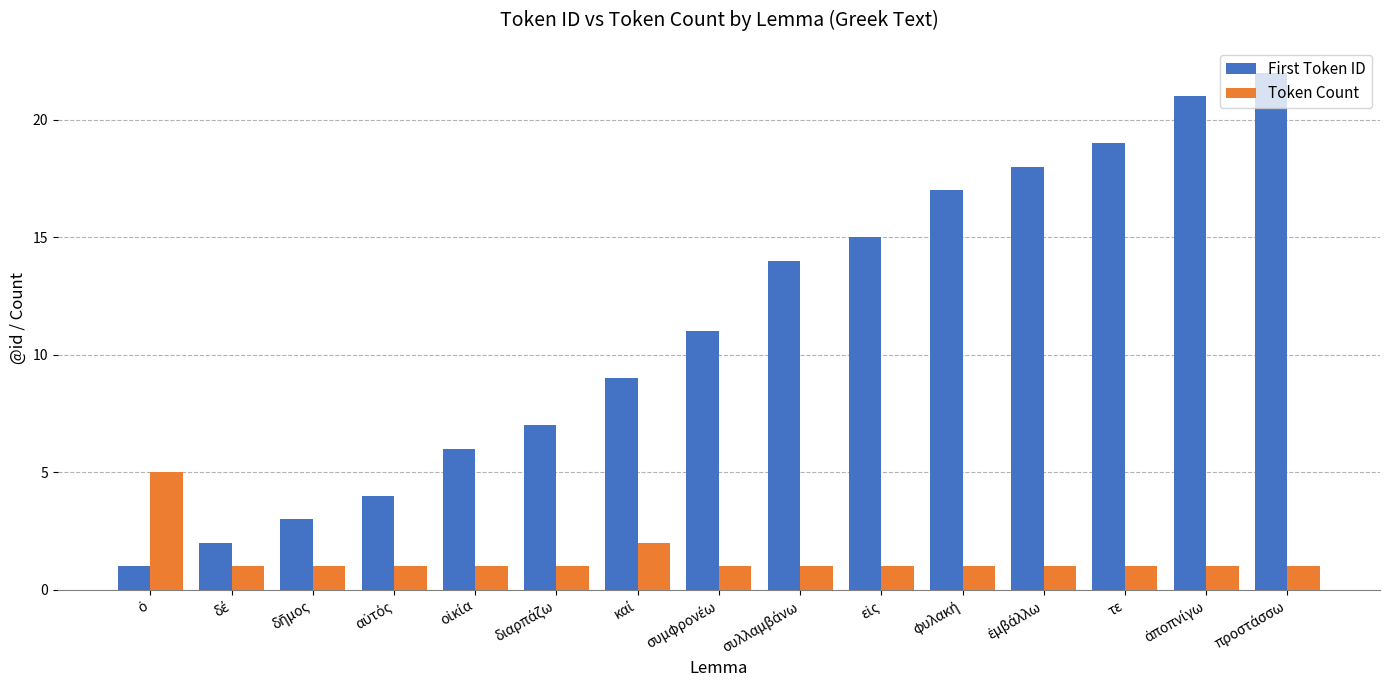

Which series has the widest spread of values?

First Token ID